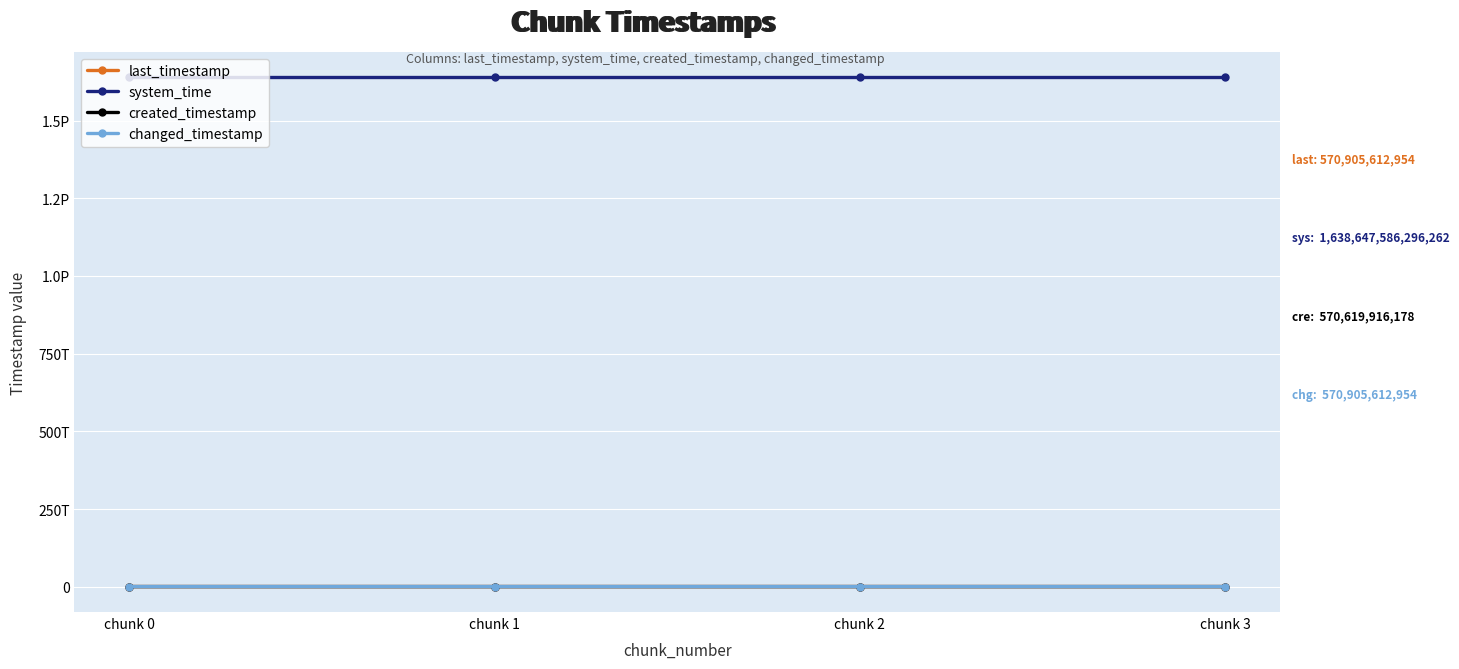

Does the chart have visible grid lines?

Yes